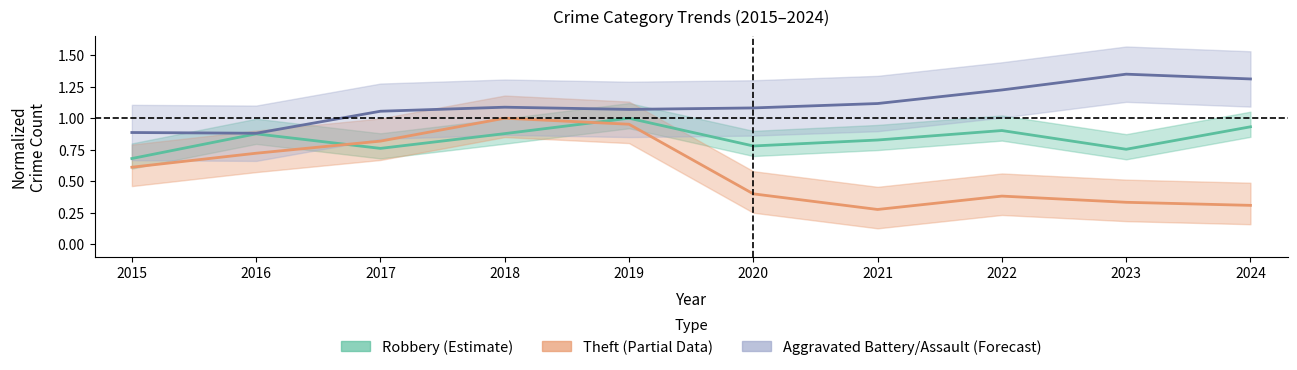

How many series are shown in this chart?

3